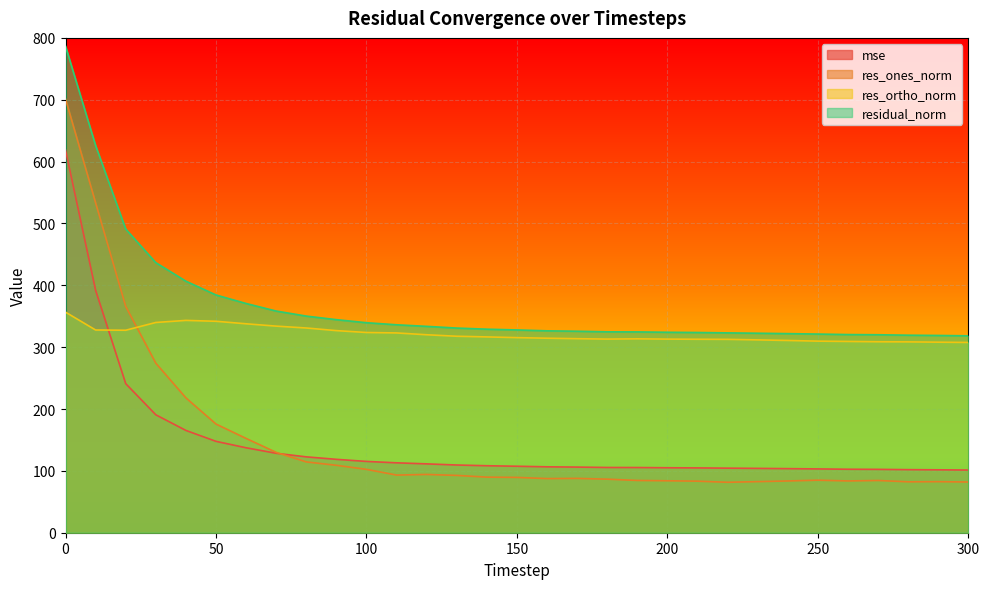

What is the smallest value displayed?

81.6